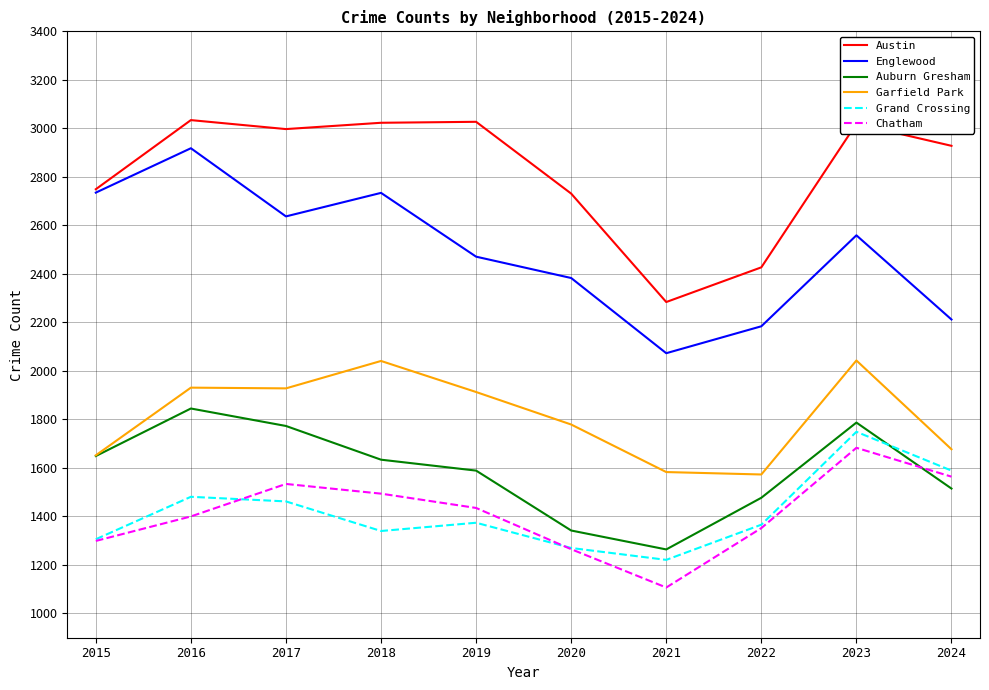

Which series changed the most between 2019 and 2021?

Austin